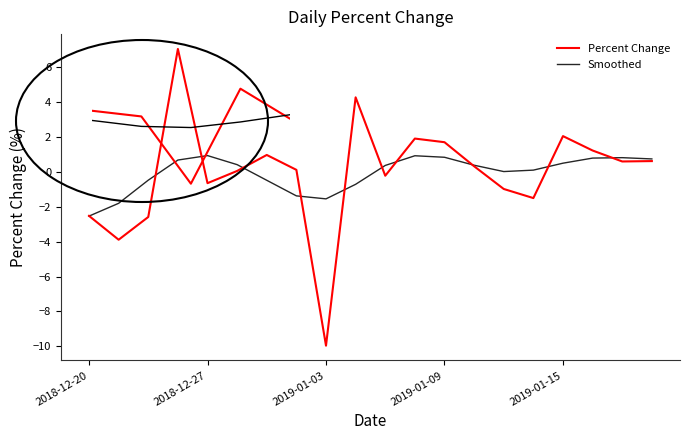

What is the difference between the maximum and second lowest values in the Percent Change series?

10.9